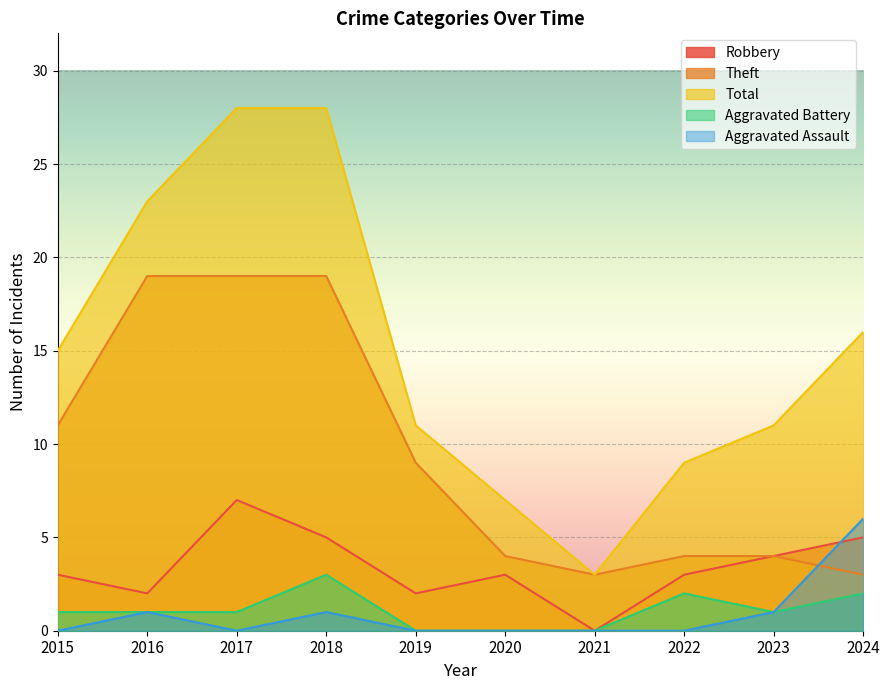

Does the chart display data point markers on the line(s)?

No